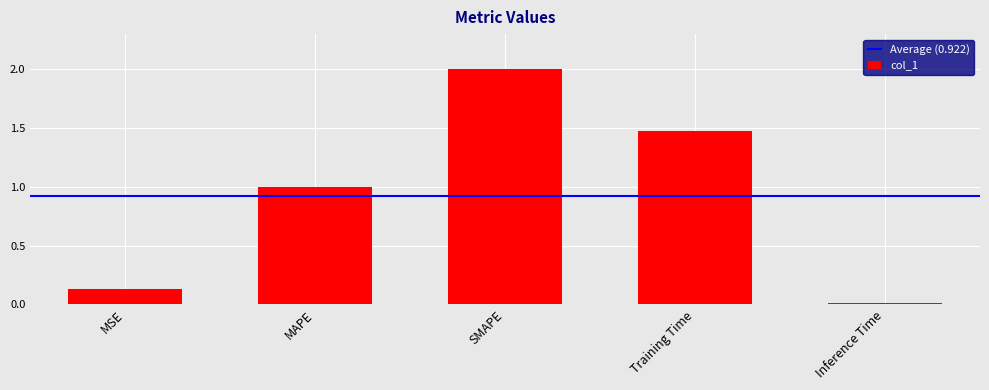

What is the label of the 4th bar from the left?

Training Time